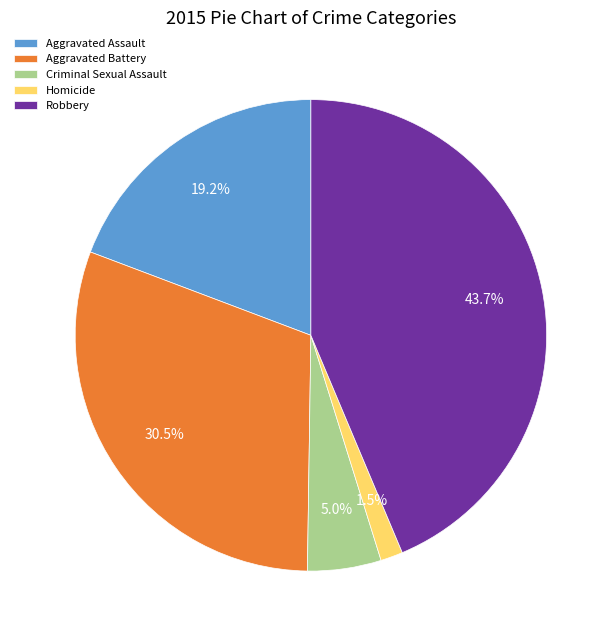

What percentage do Robbery and Homicide together represent?

45.2%